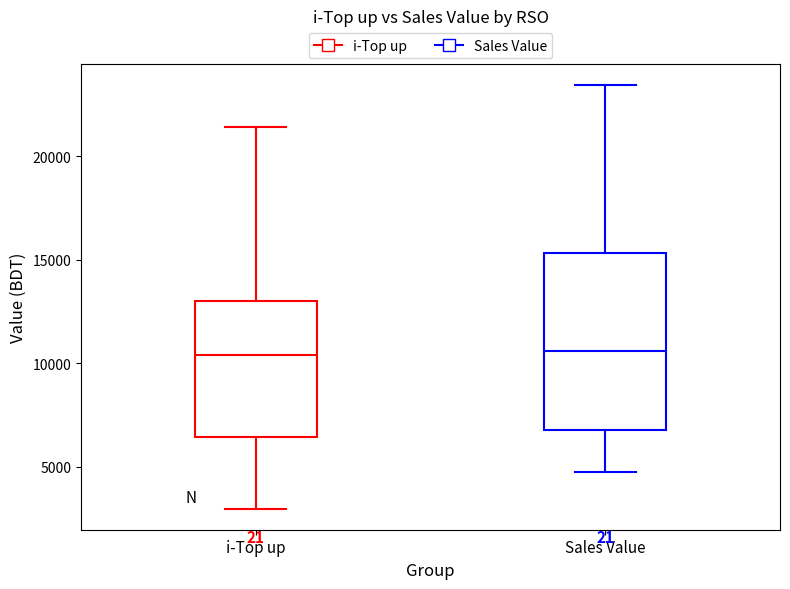

Reading left to right, read every box against the y-axis: the position of its median line, the range the box covers, and the ends of its whiskers. The values are not printed on the chart, so give them approximately, as read against the axis.

i-Top up: median 10500, box 6500 to 13000, whiskers 3000 to 21500
Sales Value: median 10500, box 7000 to 15500, whiskers 4500 to 23500